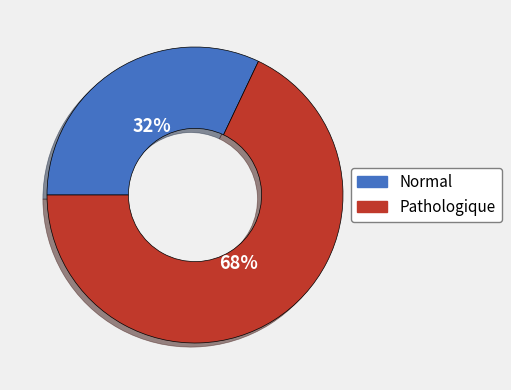

To the nearest percent, what is the average slice percentage?

50%